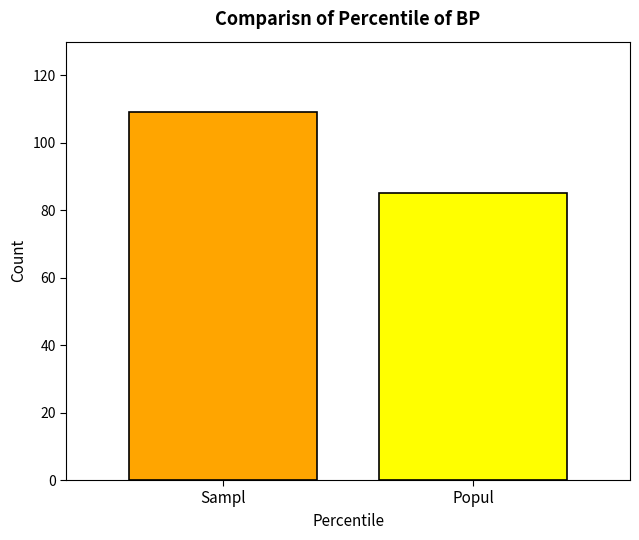

What is the minimum value shown in the chart?

85.3